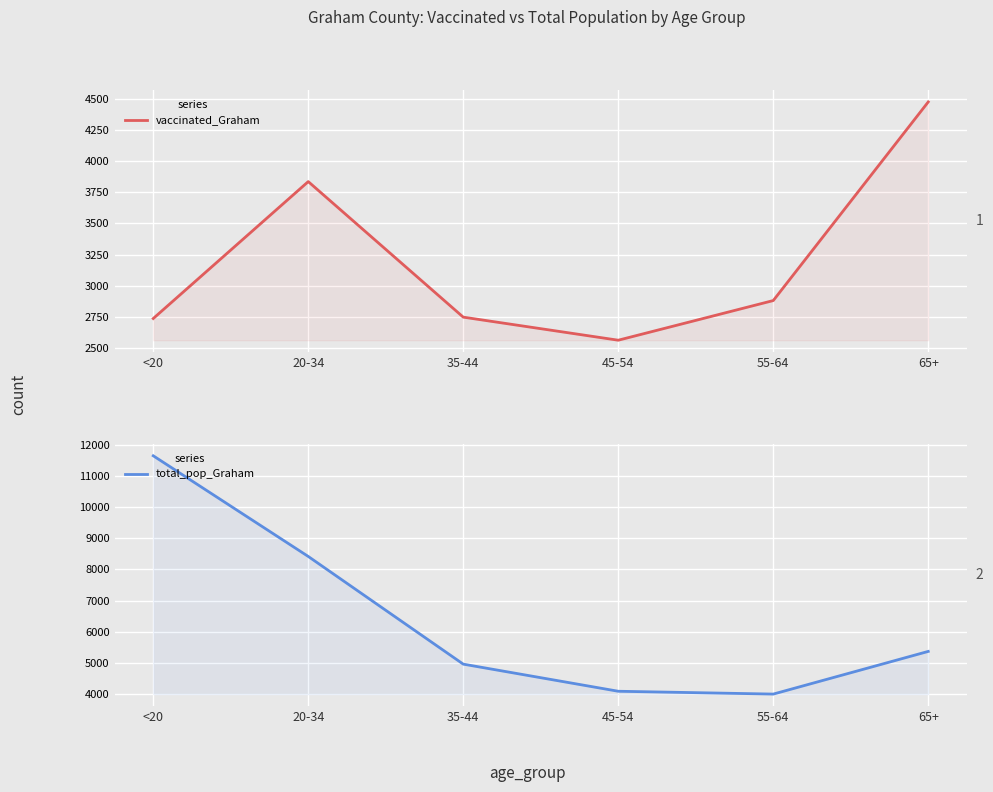

What is the approximate value of vaccinated_Graham at 65+, to the nearest 50?

4450